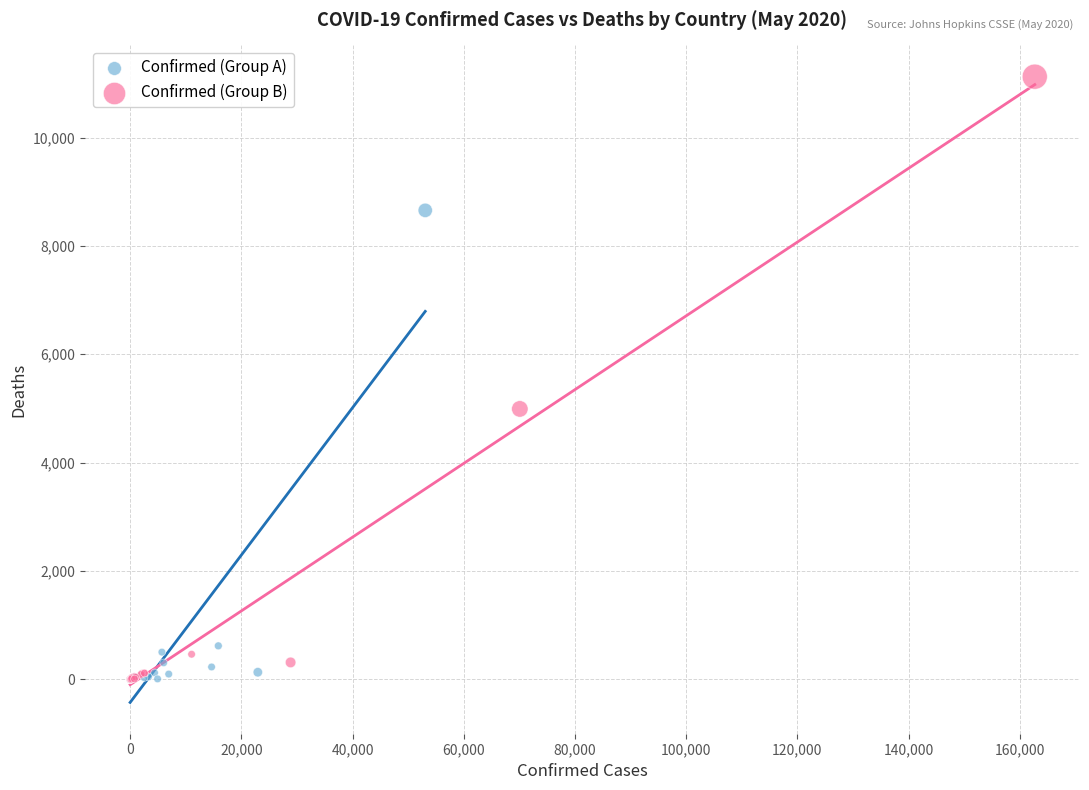

Which series reaches the maximum Y coordinate?

Confirmed (Group B)